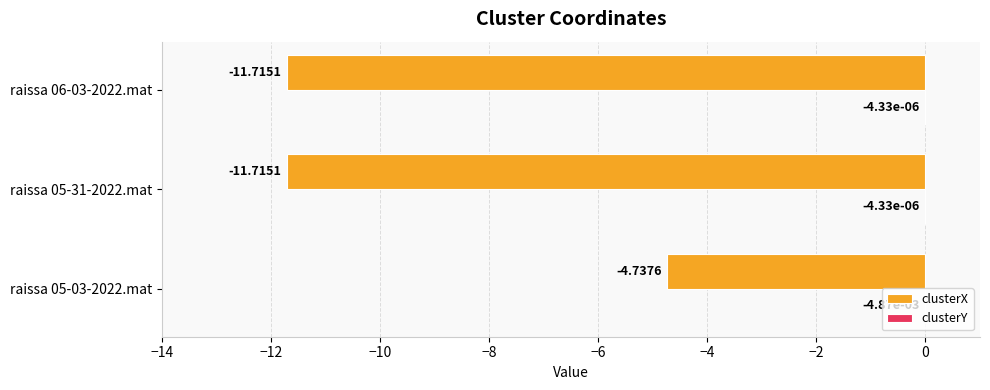

At which category is the sum across all series the highest?

raissa 05-03-2022.mat